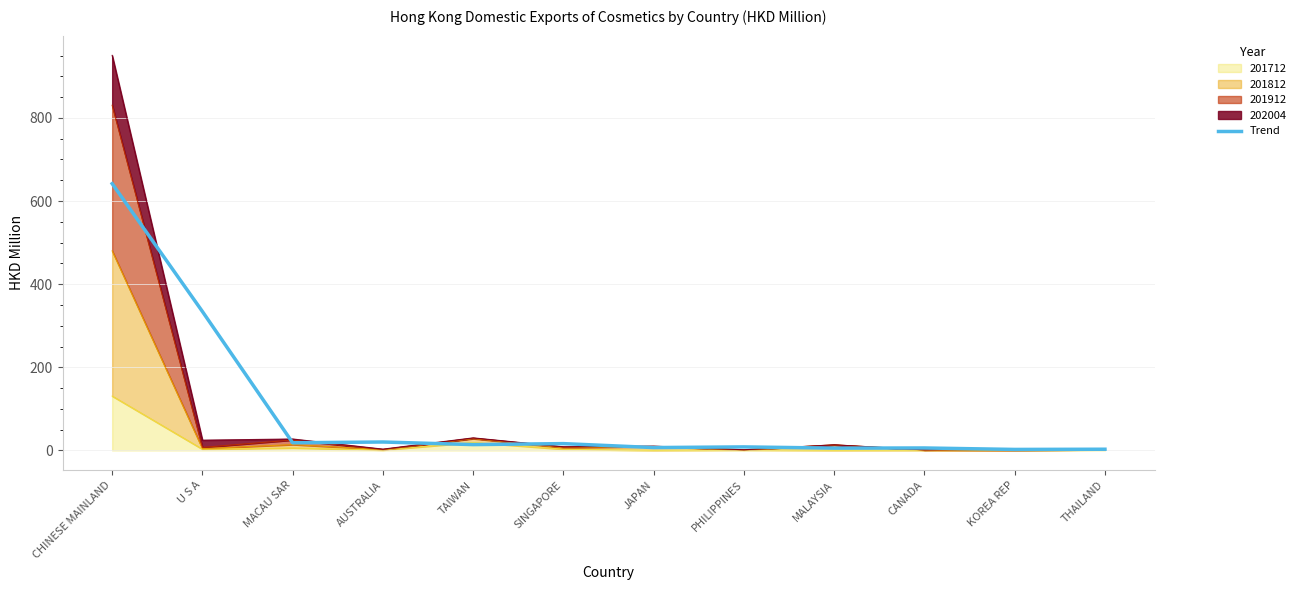

Reading left to right, what are all the values shown in this chart?

CHINESE MAINLAND=641.9	U S A=334.2	MACAU SAR=18.5	AUSTRALIA=20.3	TAIWAN=14.1	SINGAPORE=16.4	JAPAN=6.9	PHILIPPINES=8.5	MALAYSIA=5.6	CANADA=6.0	KOREA REP=2.4	THAILAND=2.9